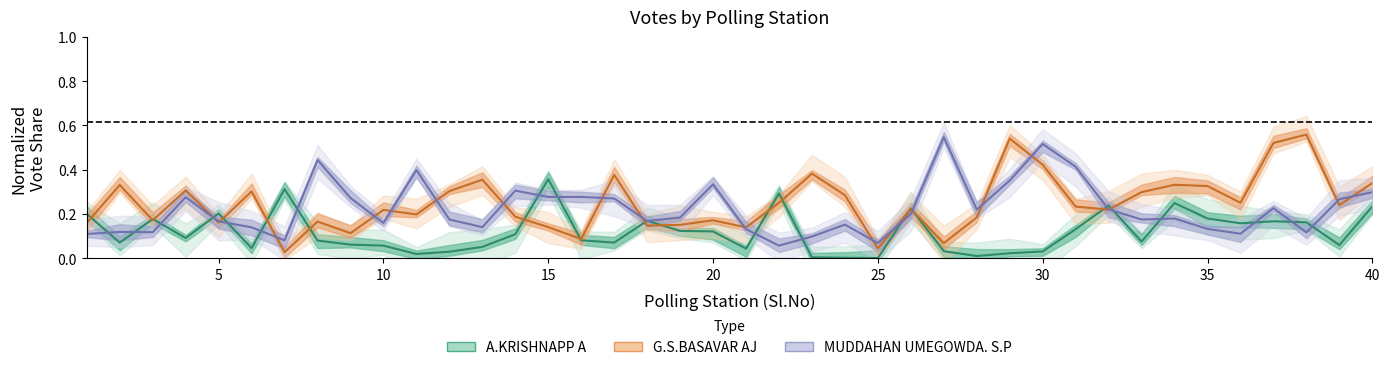

True or false: MUDDAHAN UMEGOWDA. S.P has more than 0 points higher than both neighbors.

True